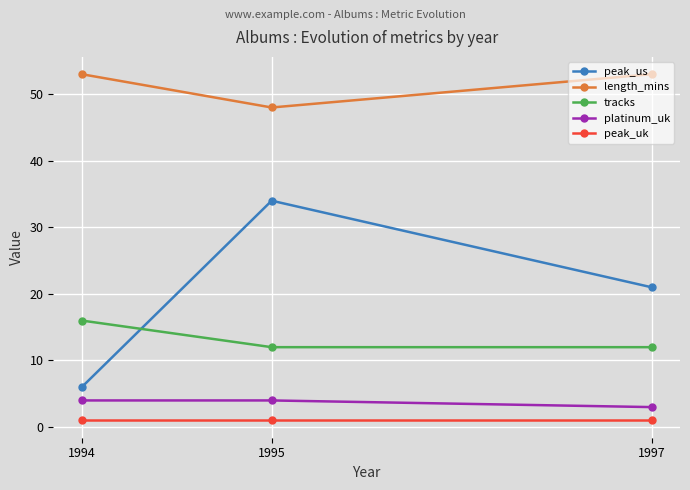

The platinum_uk series shows 4 at 1994. True or false?

True